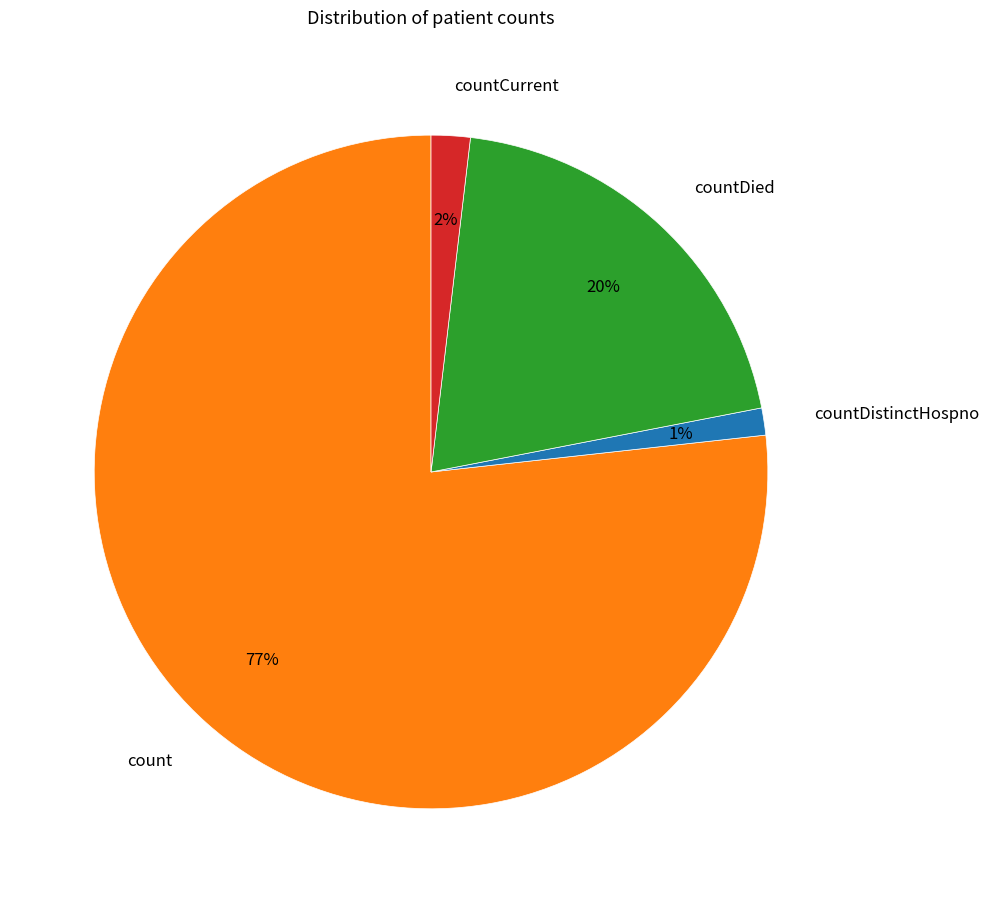

To the nearest percent, what percentage of the pie is countDied?

20%